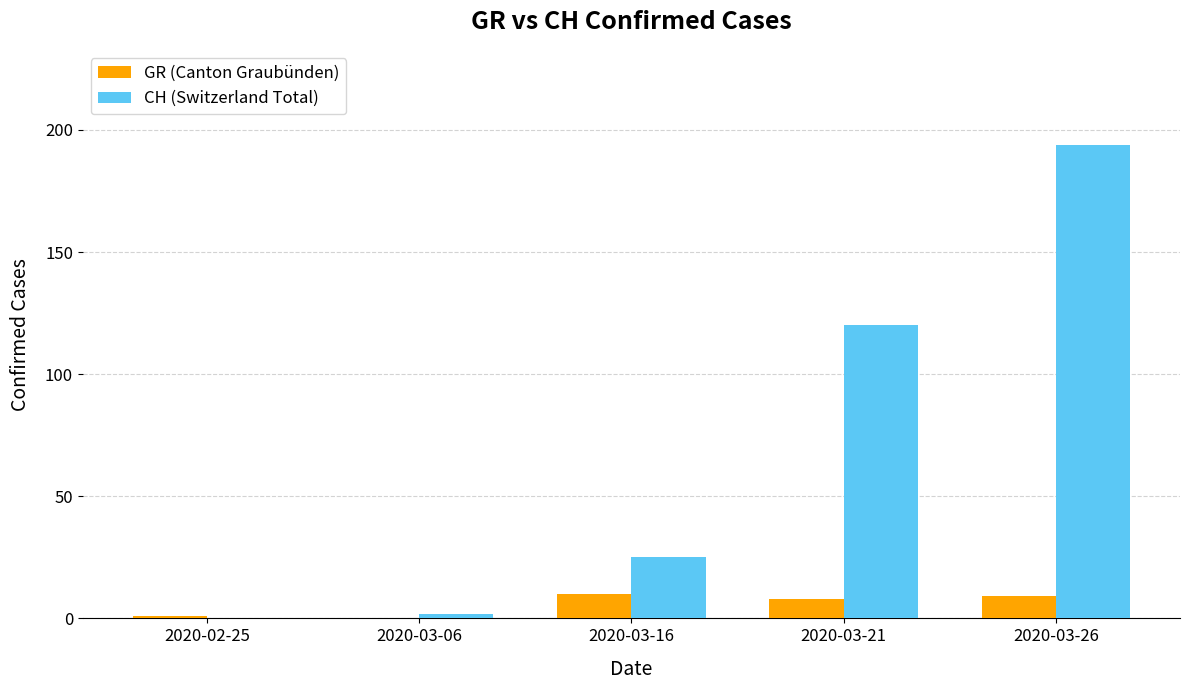

What is the sum of the GR (Canton Graubünden) values at 2020-03-21 and 2020-03-16?

18